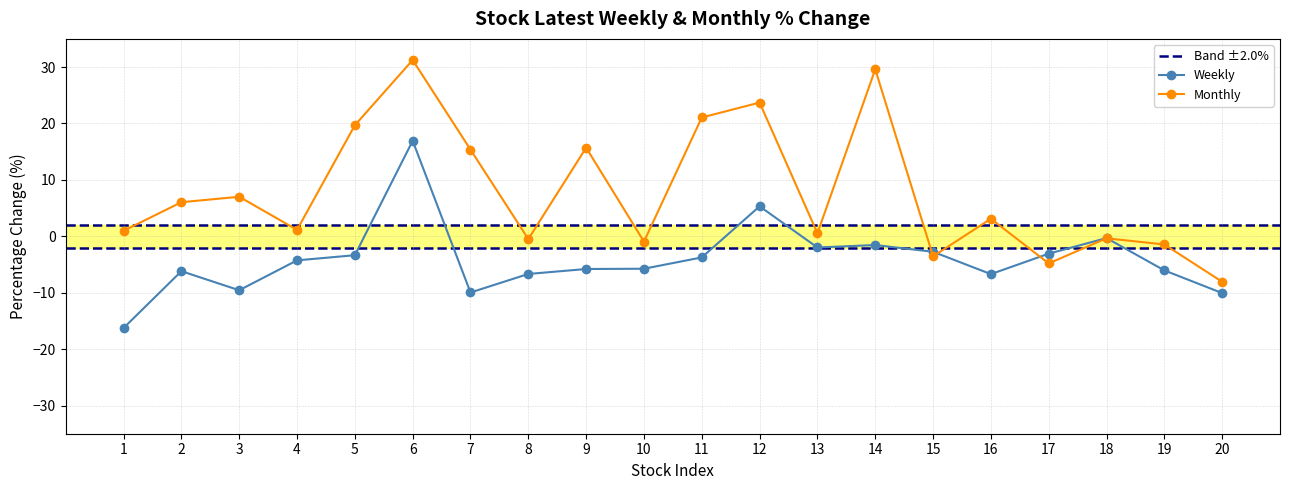

At which label does Weekly reach its peak?

6